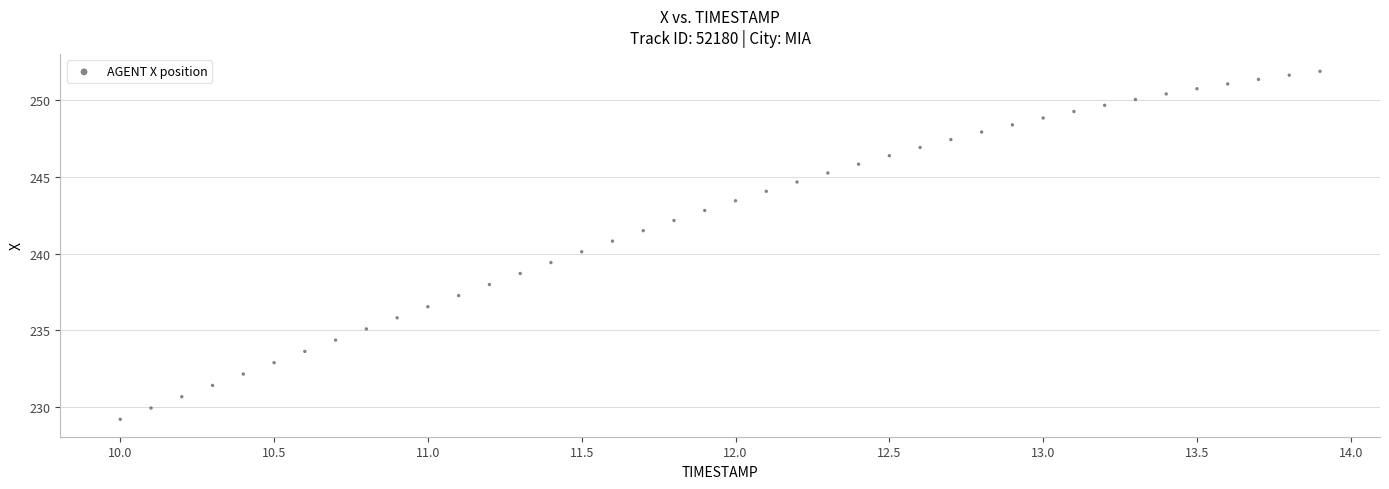

What is the range of Y values (max minus min)?

22.6